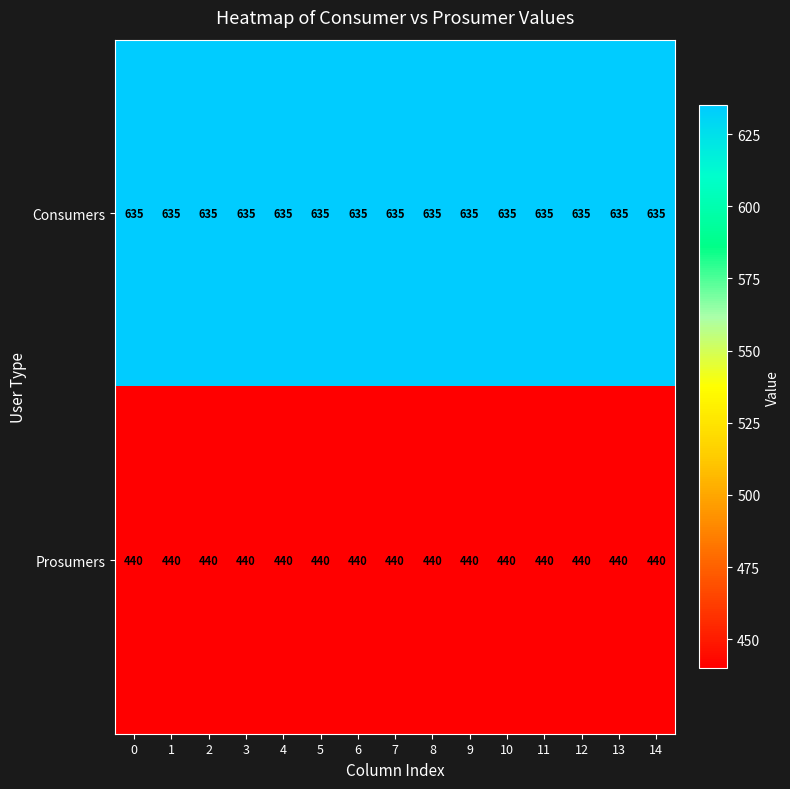

List the series in order of their overall mean, lowest first.

Prosumers, Consumers